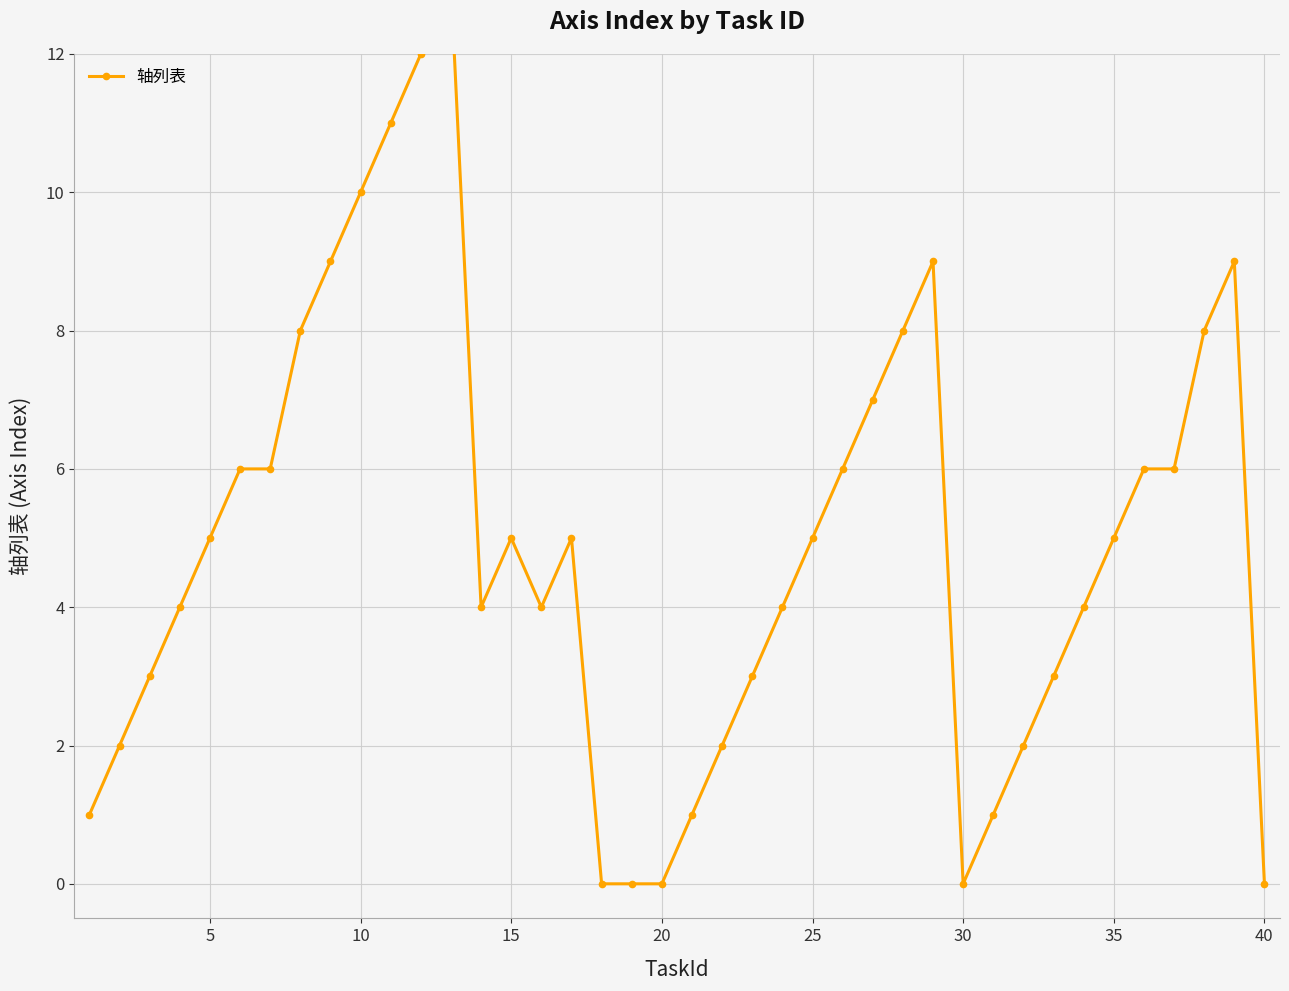

Between 10 and 39, which is larger?

10